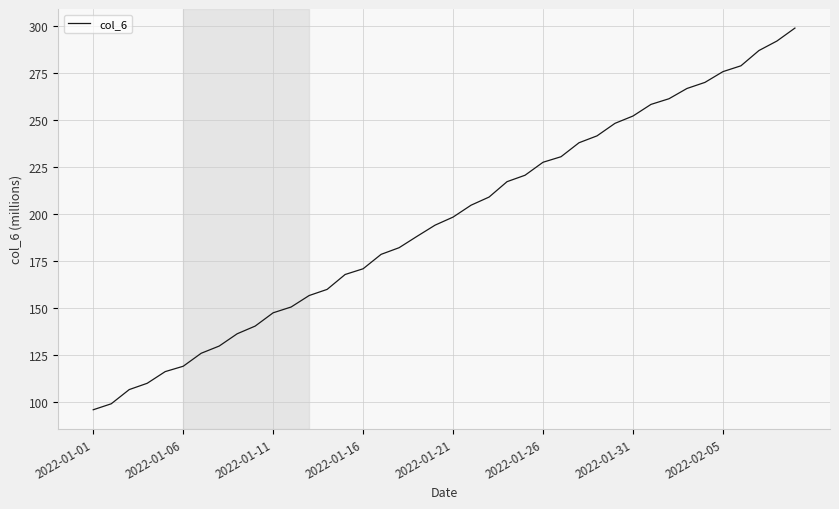

What is the difference between the maximum and minimum values?

202.8